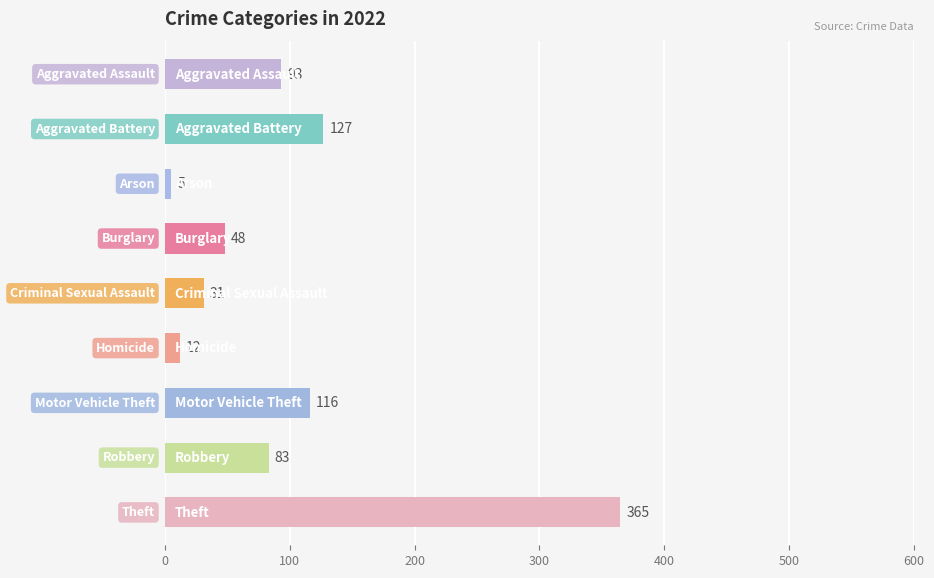

Are the bars grouped side by side (vs. stacked)?

No